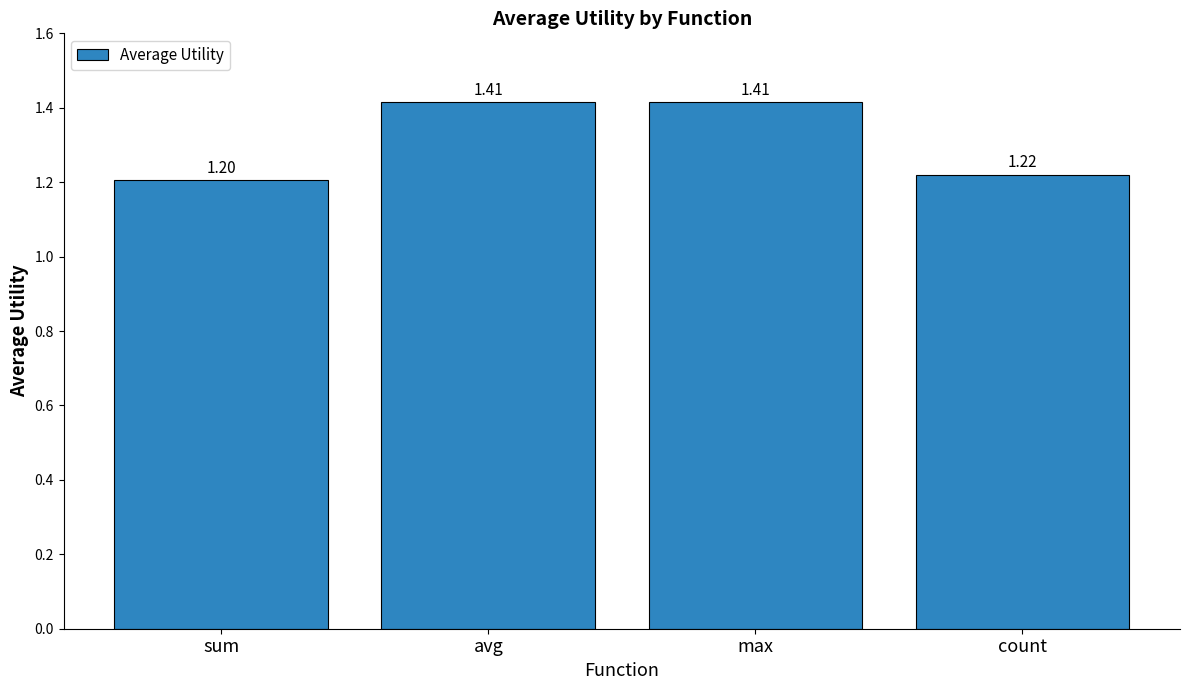

Which label corresponds to the smallest value in the chart?

sum